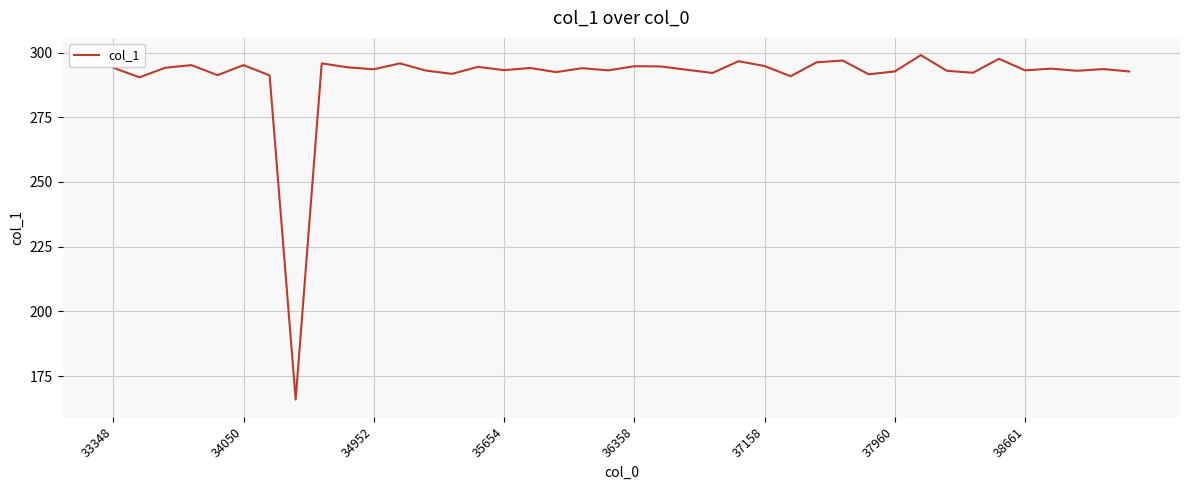

What is the minimum value shown in the chart?

165.9